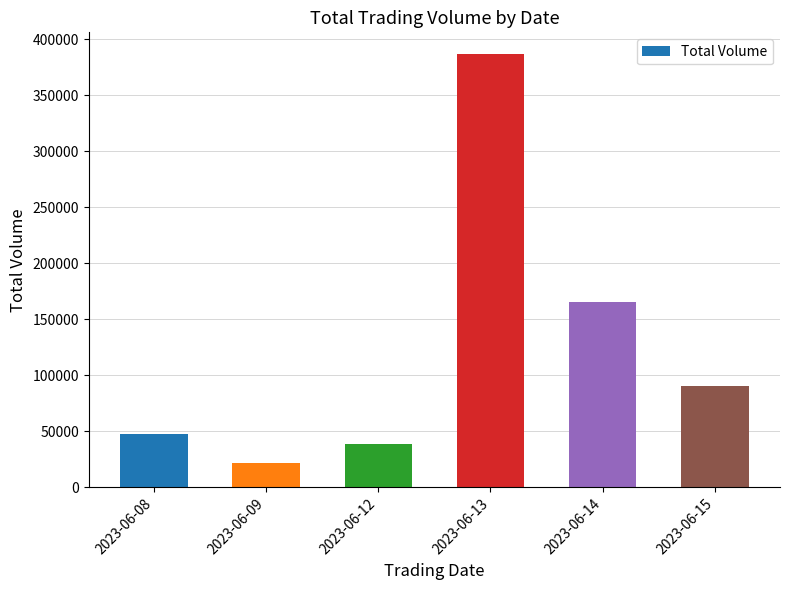

How many distinct data groups are displayed?

1